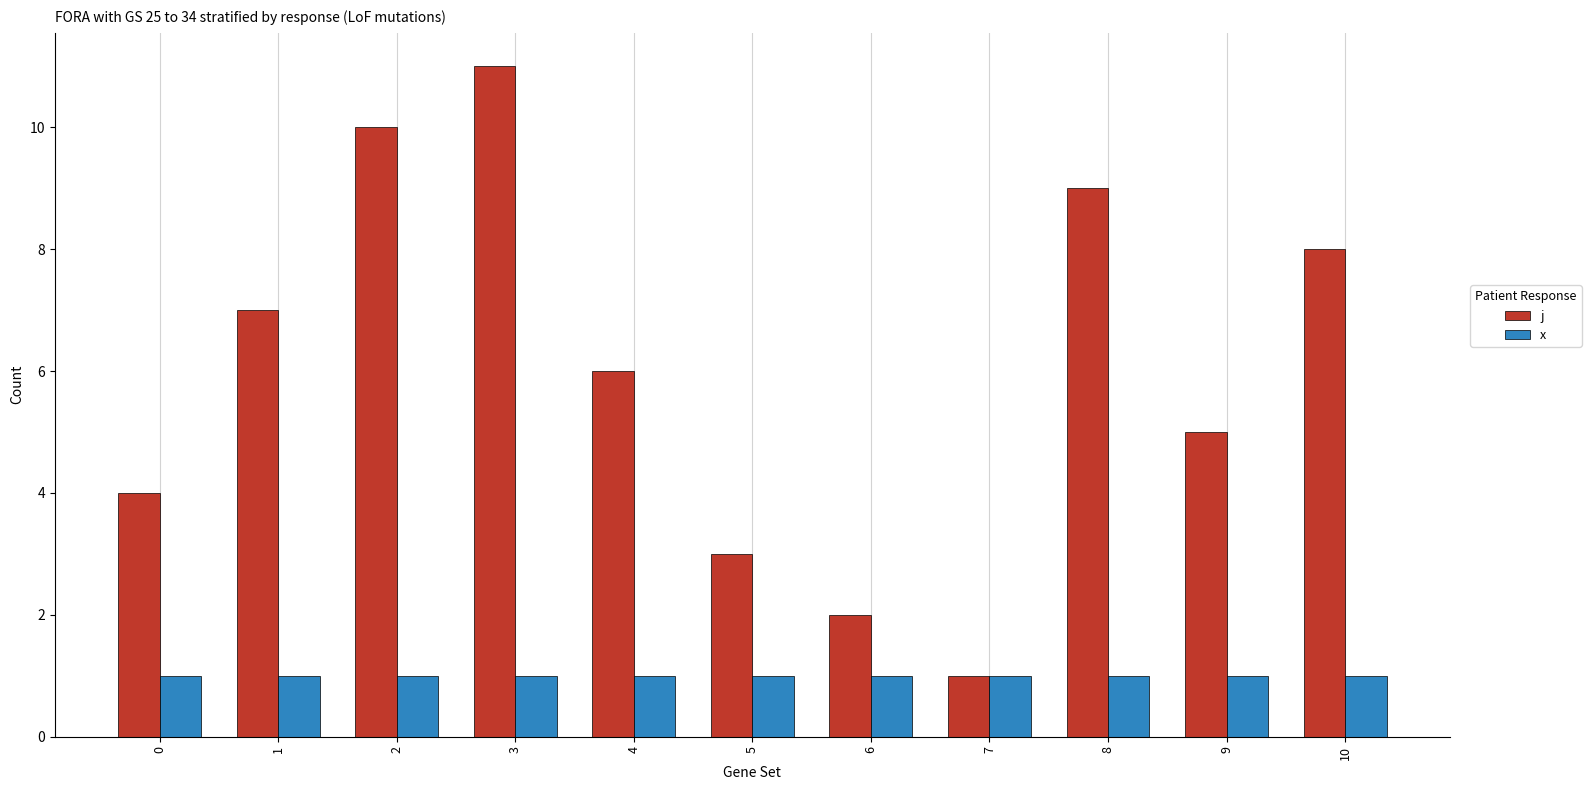

At 2, list the series in order from largest to smallest.

j, x